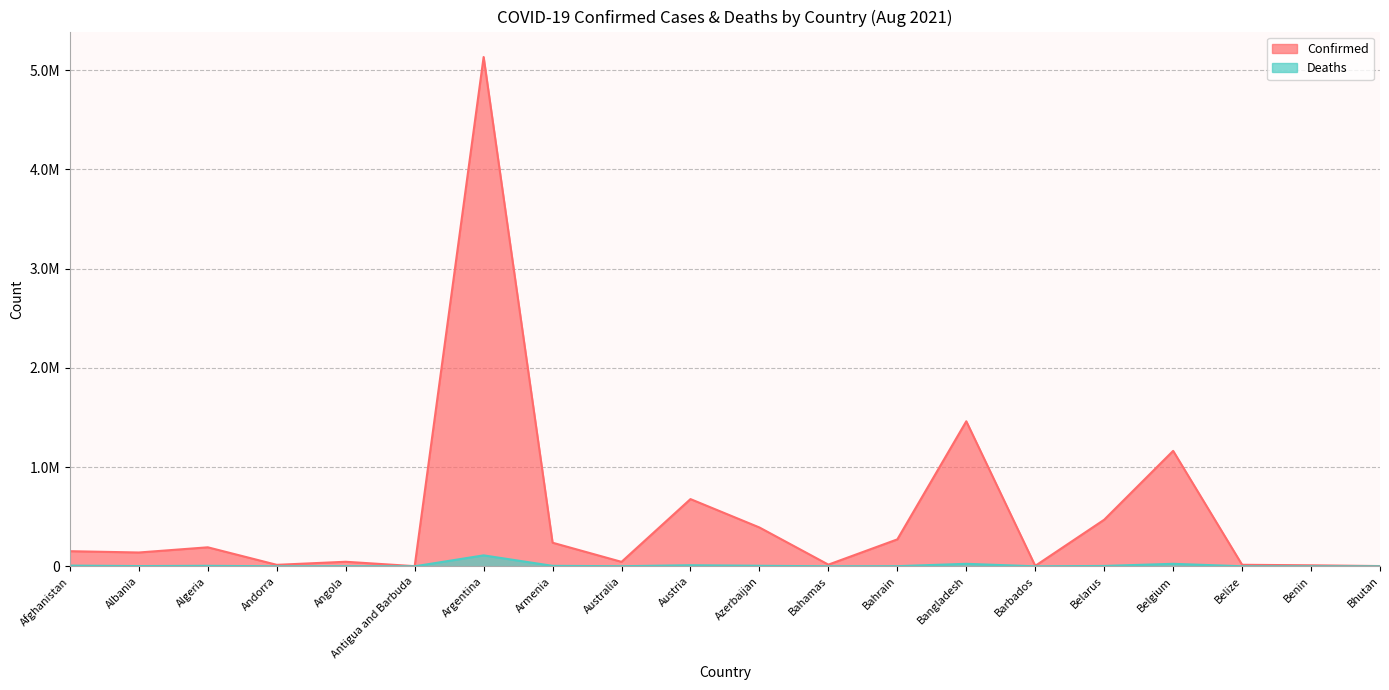

Reading left to right, transcribe all the data shown in this chart.

Confirmed: Afghanistan=152448	Albania=139324	Algeria=191583	Andorra=14988	Angola=45945	Antigua and Barbuda=1490	Argentina=5133831	Armenia=237885	Australia=44922	Austria=677603	Azerbaijan=391506	Bahamas=16962	Bahrain=271631	Bangladesh=1461998	Barbados=4640	Belarus=469717	Belgium=1163726	Belize=15415	Benin=10183	Bhutan=2585
Deaths: Afghanistan=7054	Albania=2478	Algeria=5004	Andorra=129	Angola=1153	Antigua and Barbuda=43	Argentina=110352	Armenia=4762	Australia=984	Austria=10763	Azerbaijan=5308	Bahamas=330	Bahrain=1386	Bangladesh=25282	Barbados=48	Belarus=3681	Belgium=25320	Belize=351	Benin=119	Bhutan=3